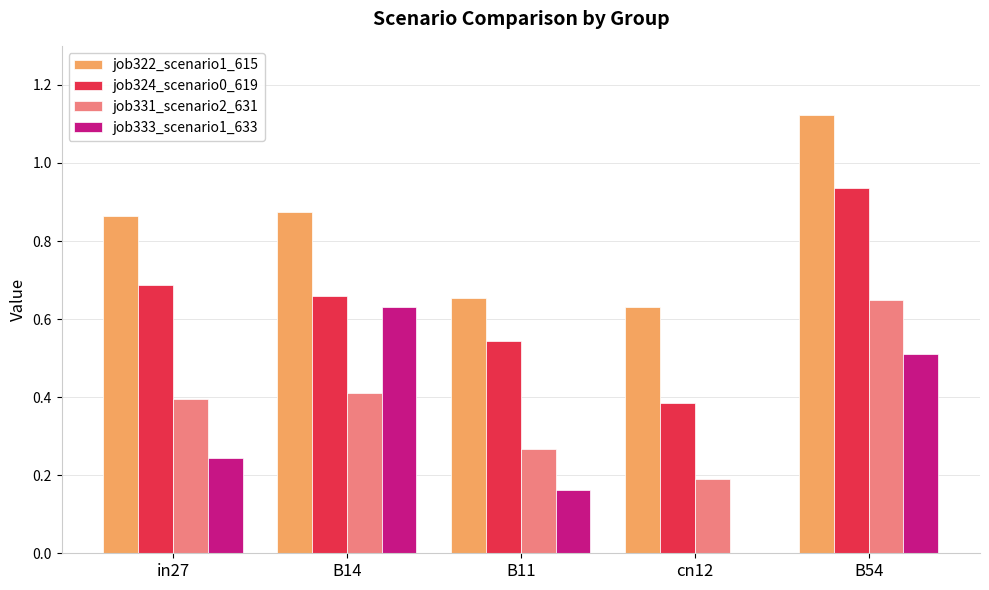

Is it true that job331_scenario2_631 equals 0.4 at B11?

False